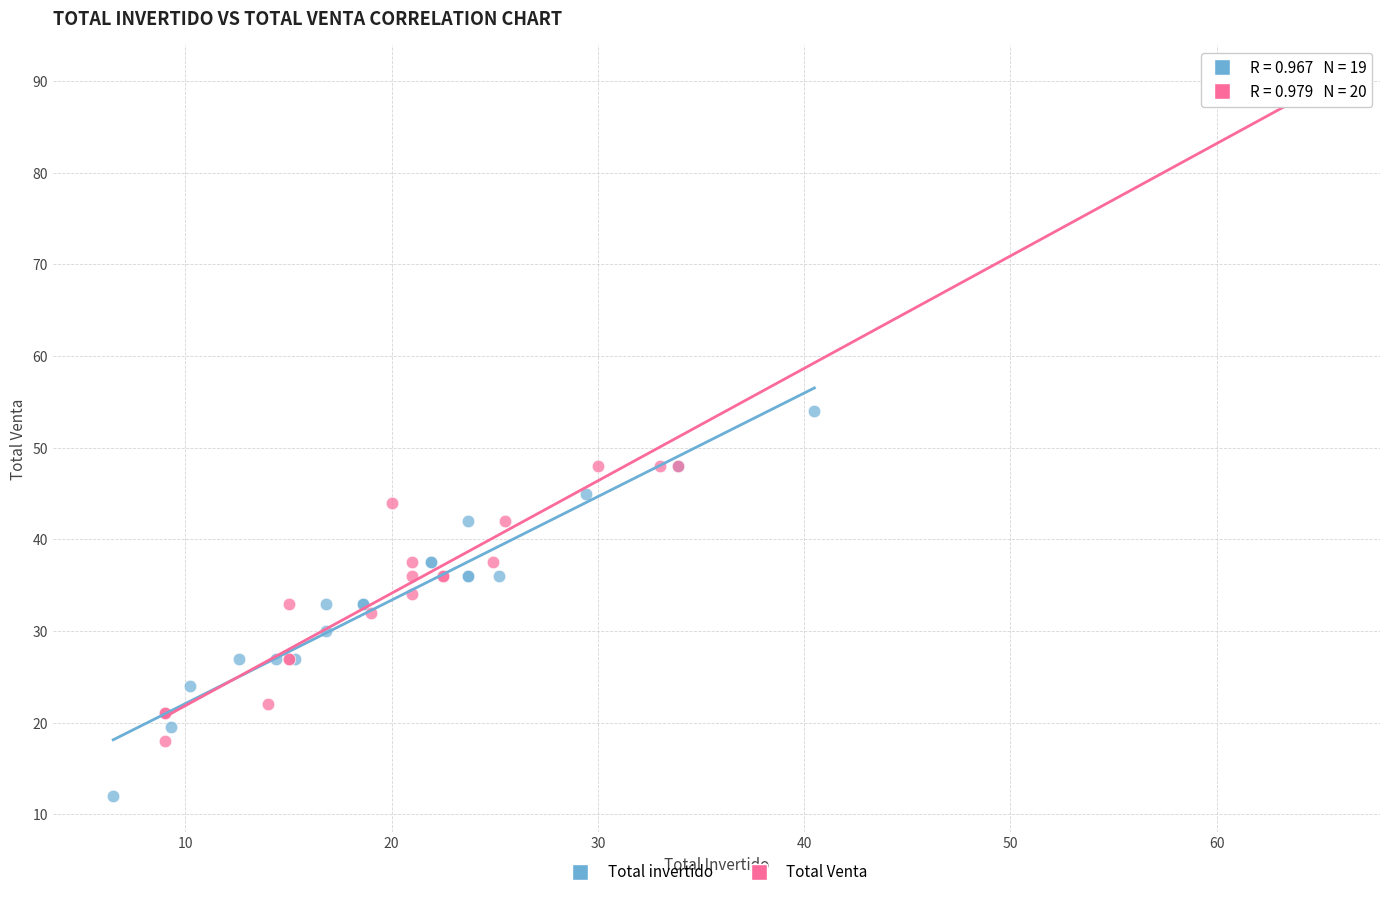

What are all the series names shown in the legend?

Total invertido, Total Venta